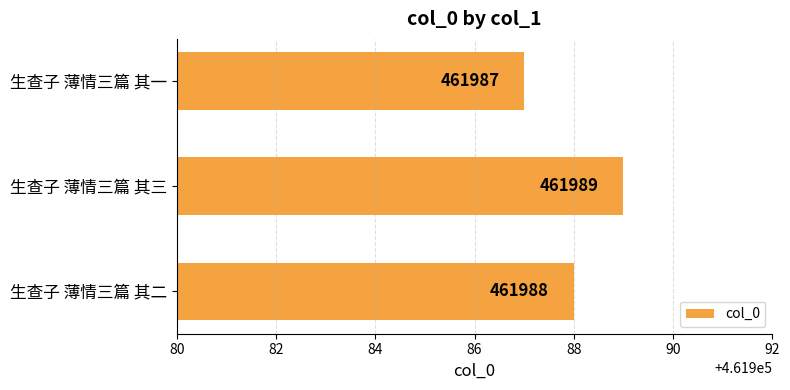

How many values are between 461987 and 461989?

3